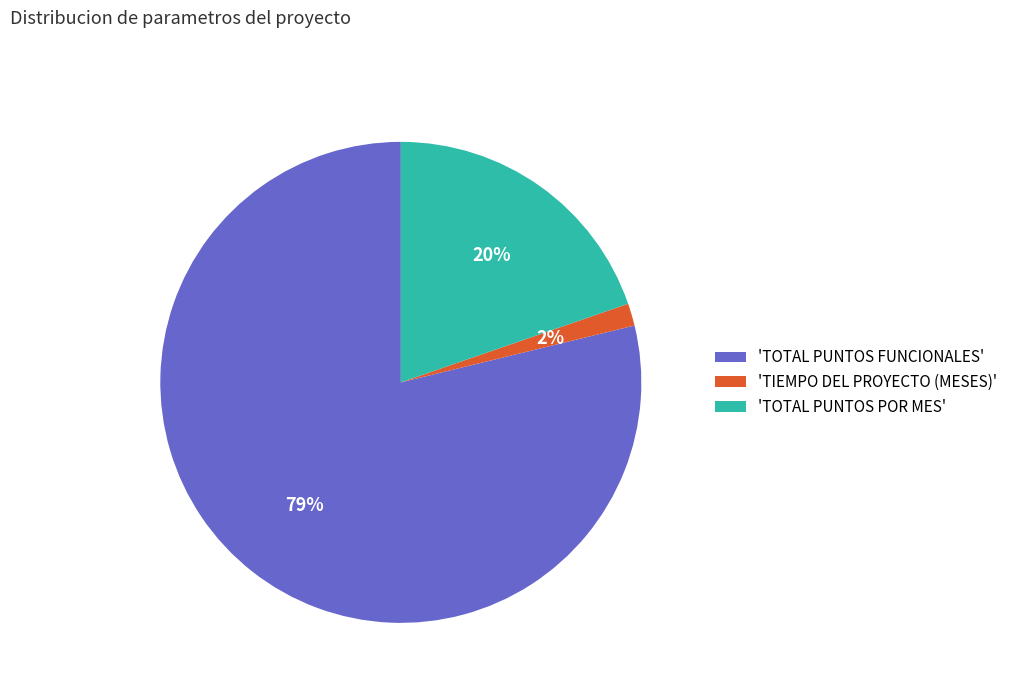

True or false: 'TOTAL PUNTOS FUNCIONALES' accounts for 85% of the total.

False